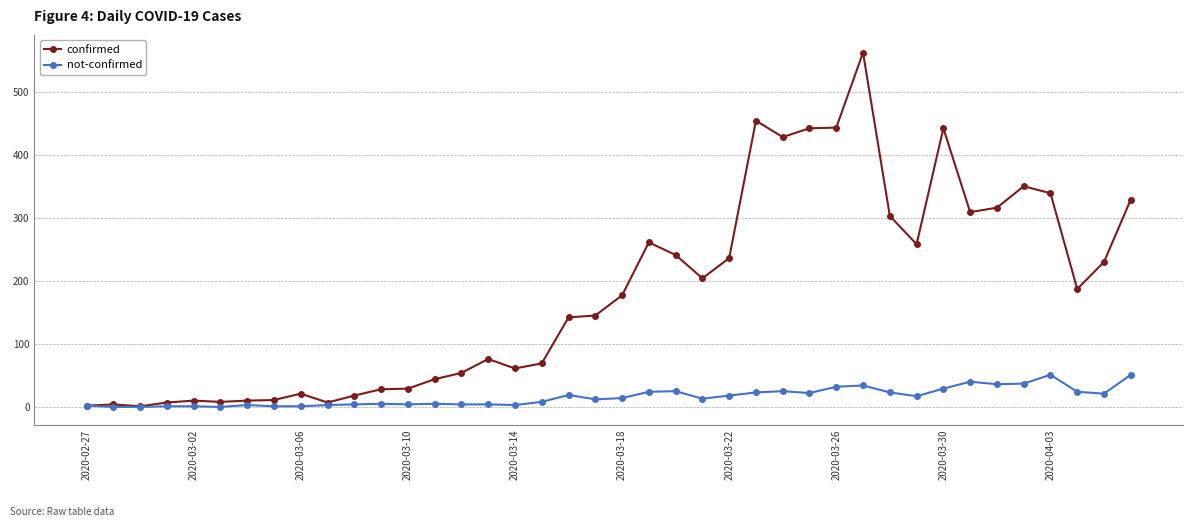

What is the value of the confirmed point at the 35th from the left?

316